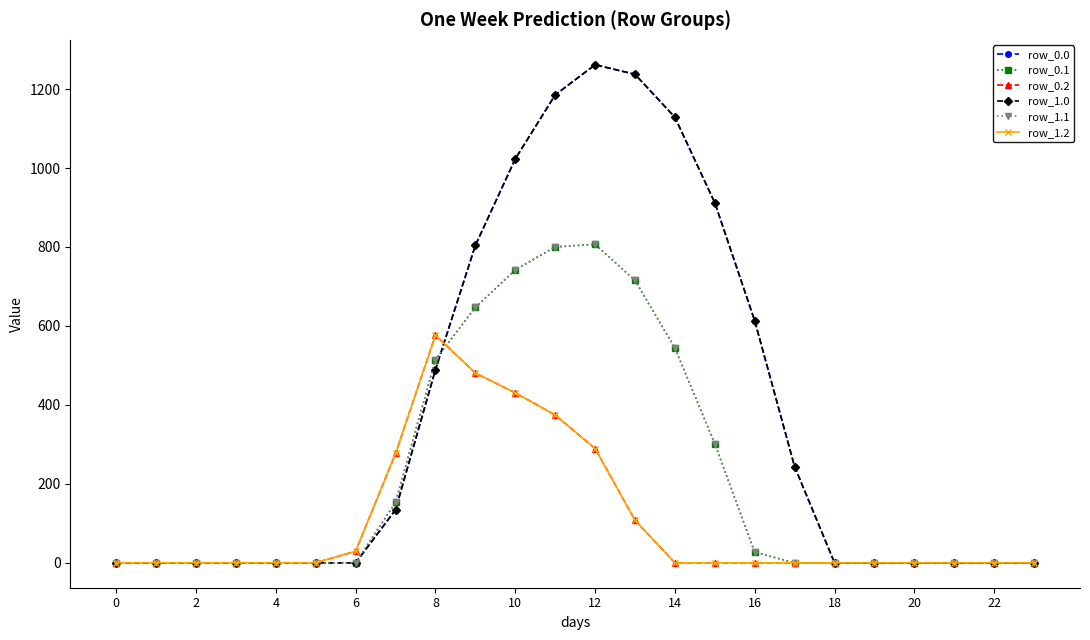

Is this an area chart (filled region under the line)?

No